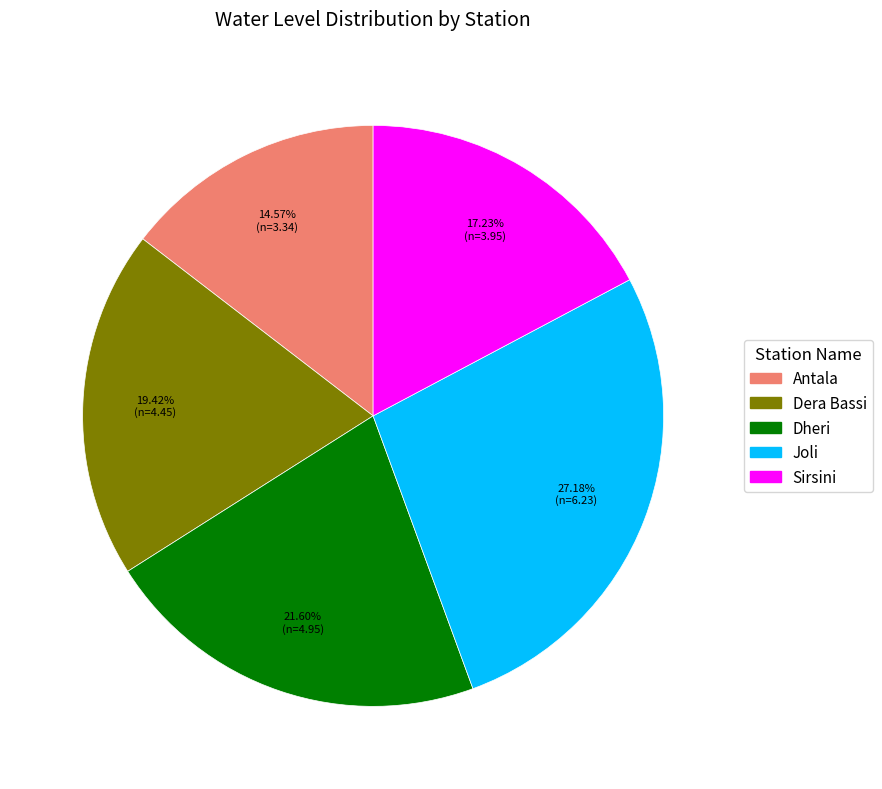

Combined, do Dera Bassi and Sirsini account for over 50%?

No